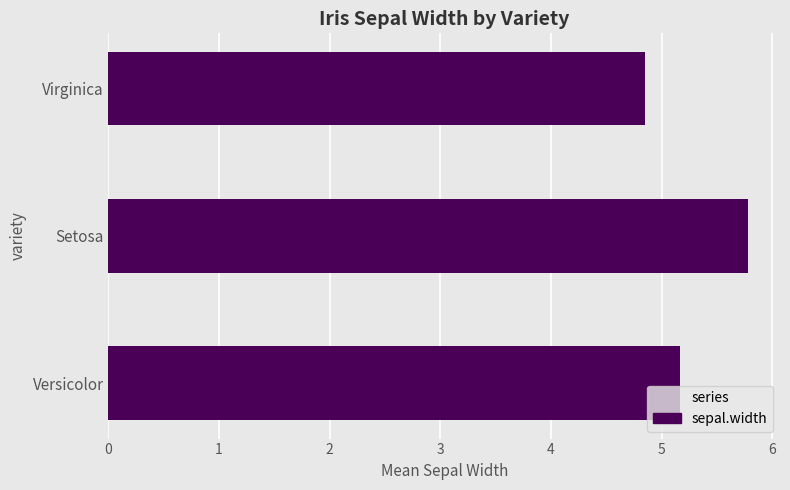

How many distinct data groups are displayed?

1